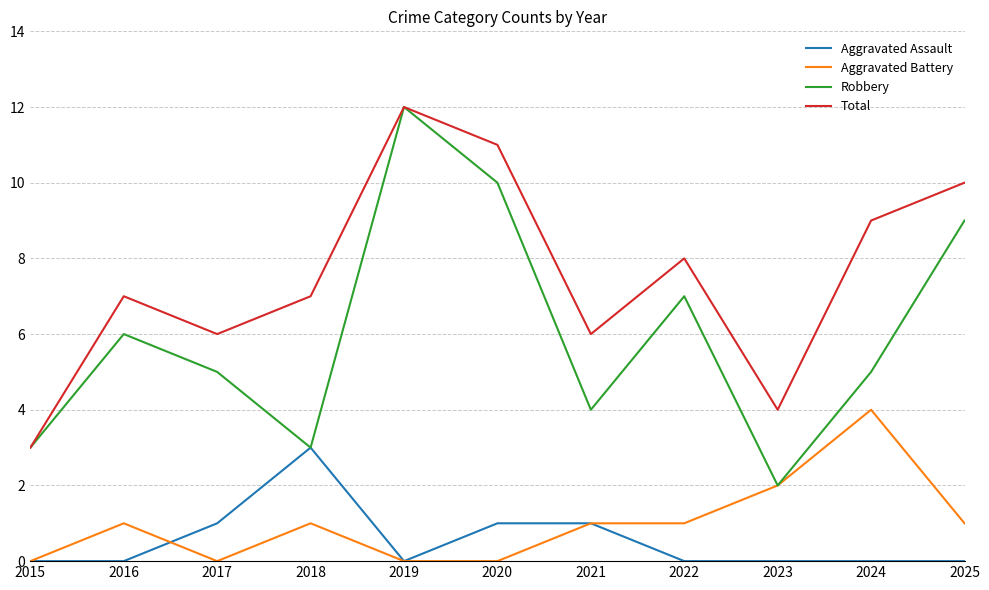

Rank the series at 2017 from highest to lowest value.

Total, Robbery, Aggravated Assault, Aggravated Battery